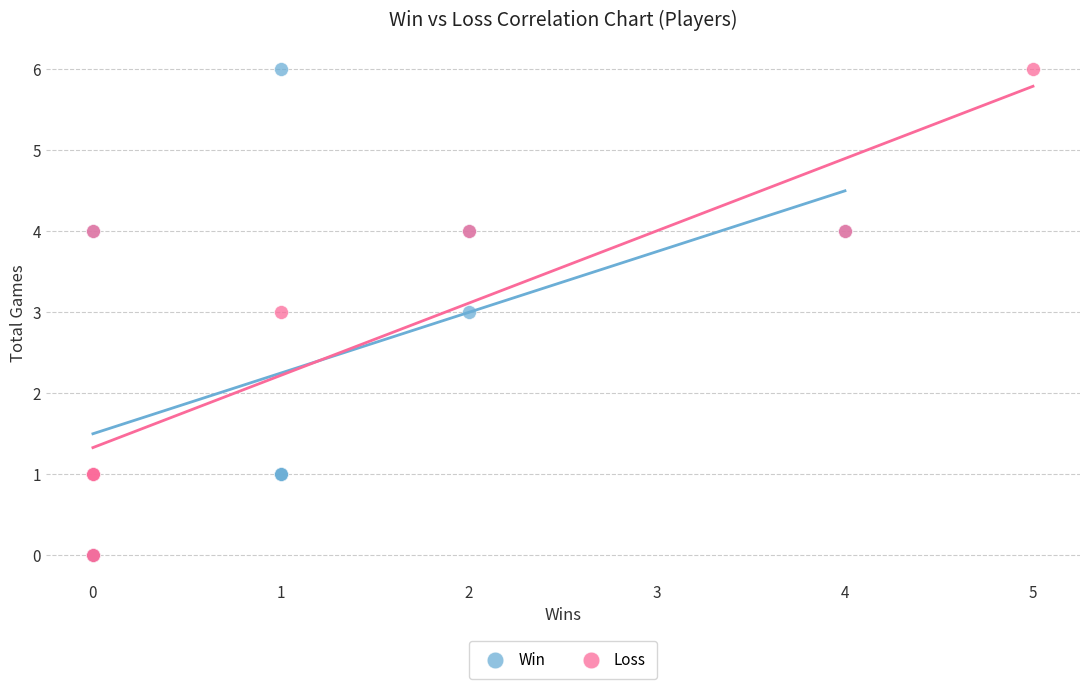

What are all the series names shown in the legend?

Win, Loss